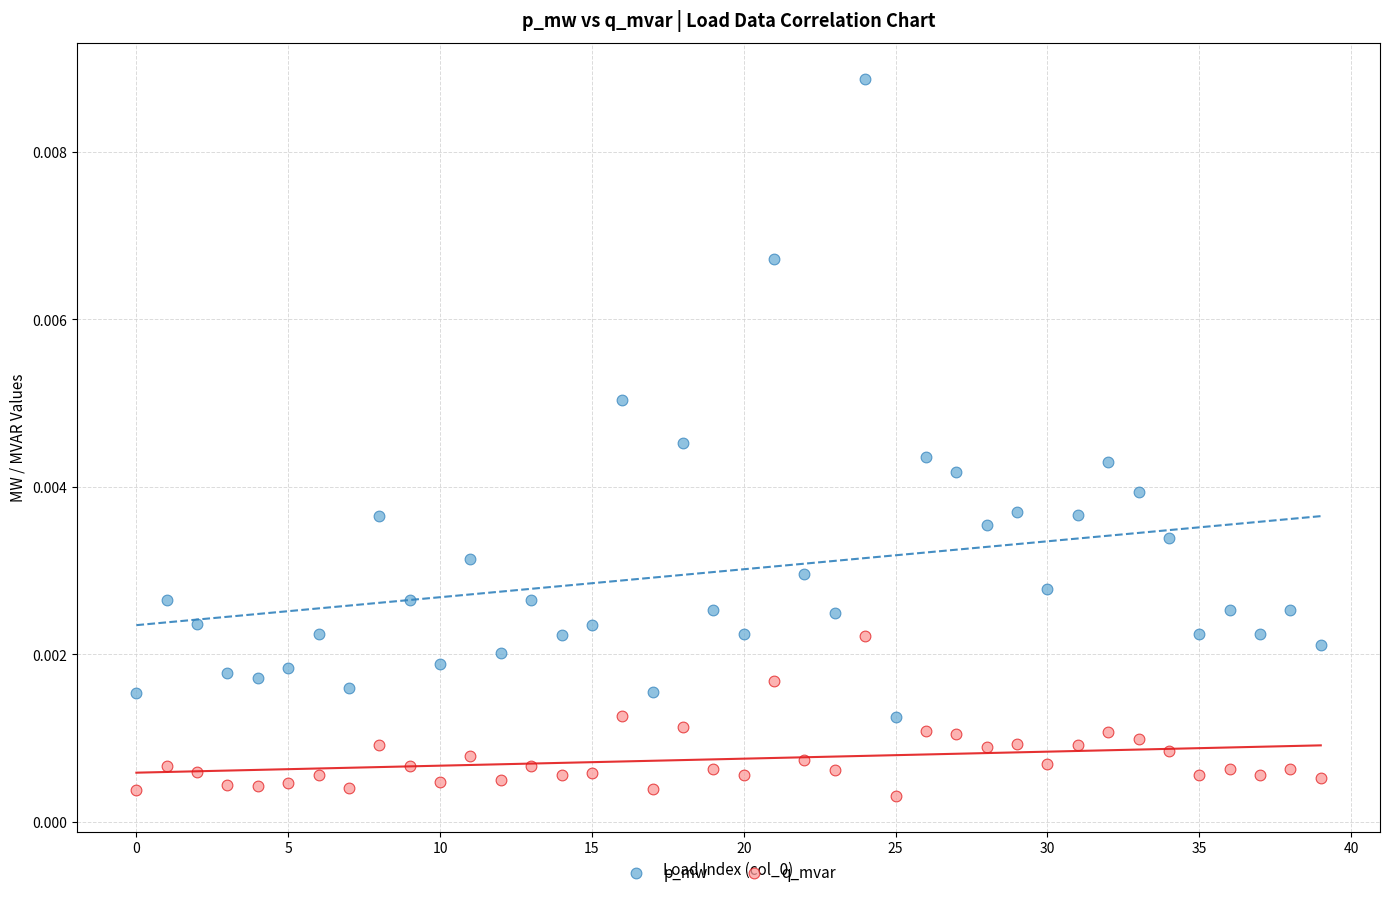

What are all the series names shown in the legend?

p_mw, q_mvar